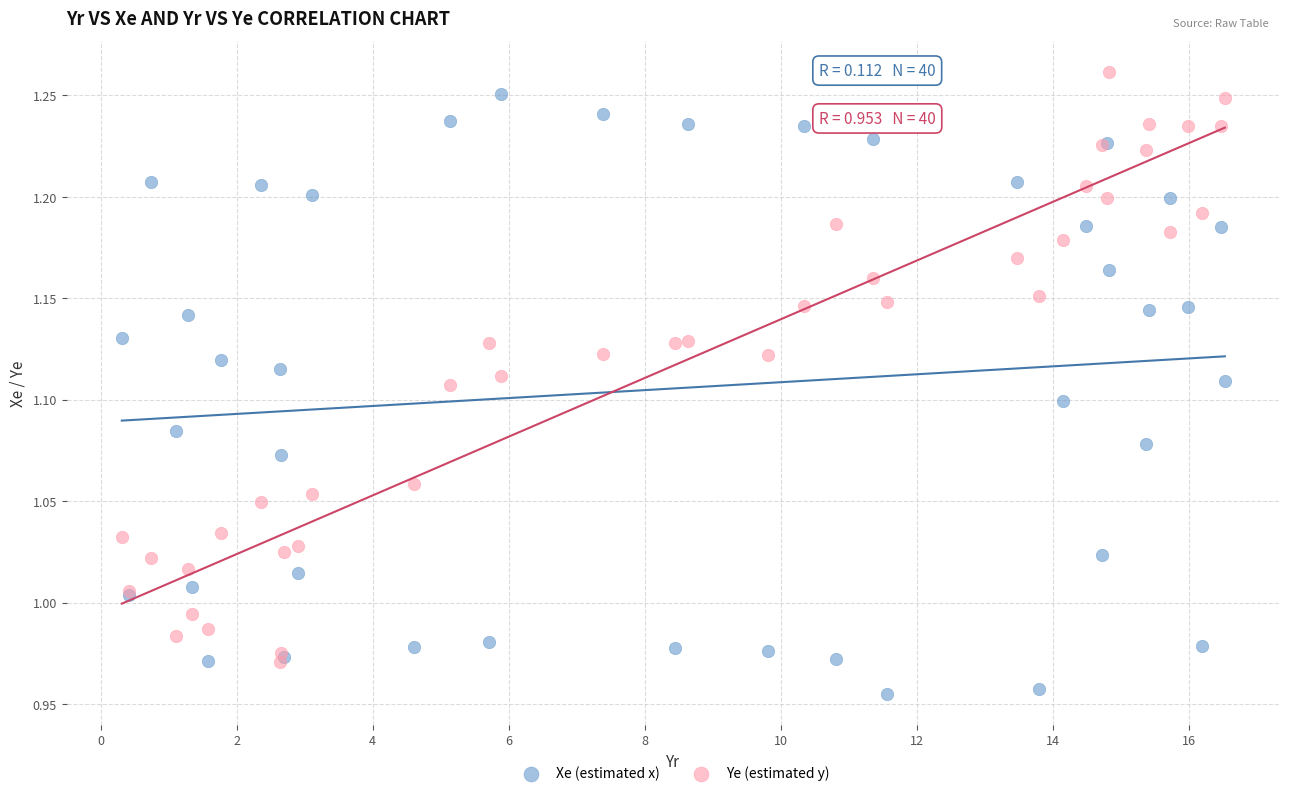

What are all the series names shown in the legend?

Xe (estimated x), Ye (estimated y)